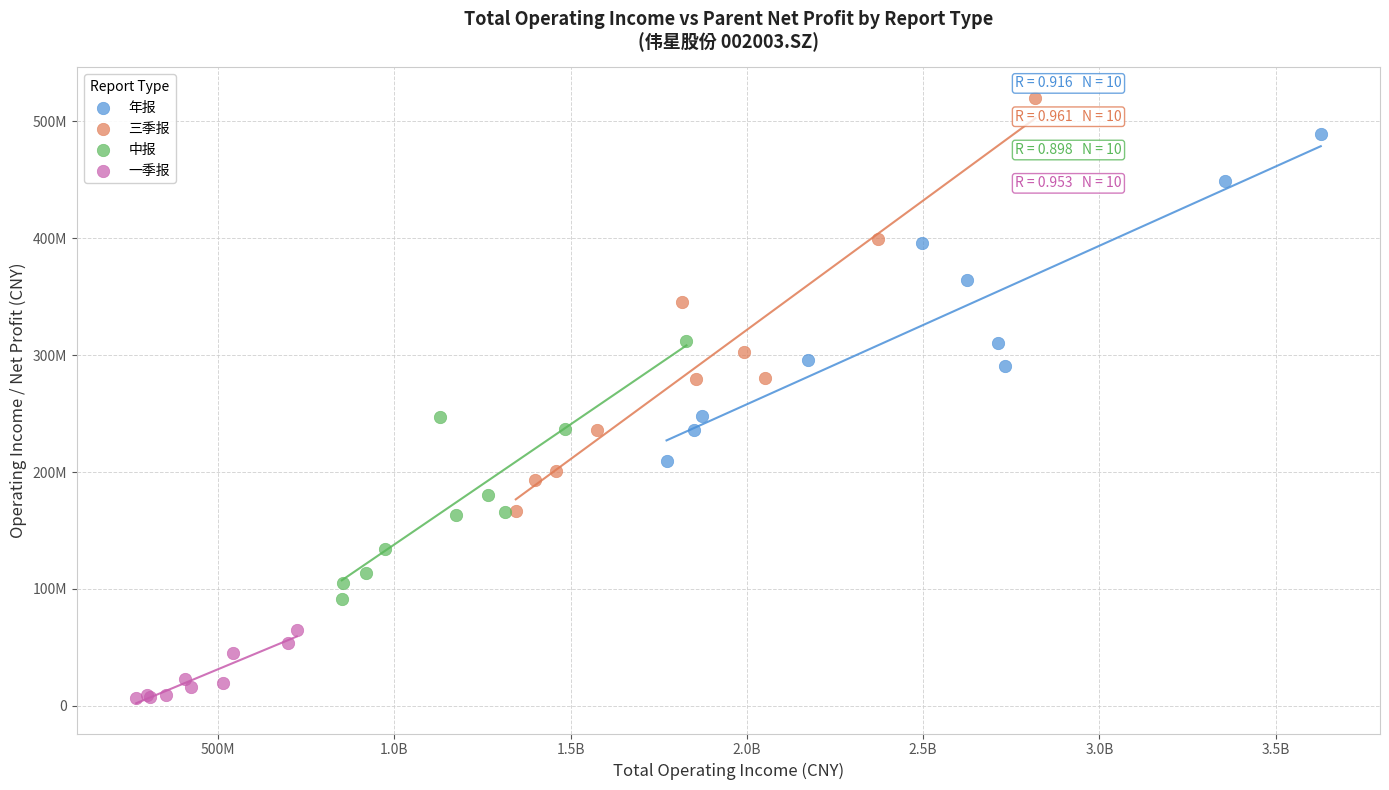

What are all the series names shown in the legend?

年报, 三季报, 中报, 一季报